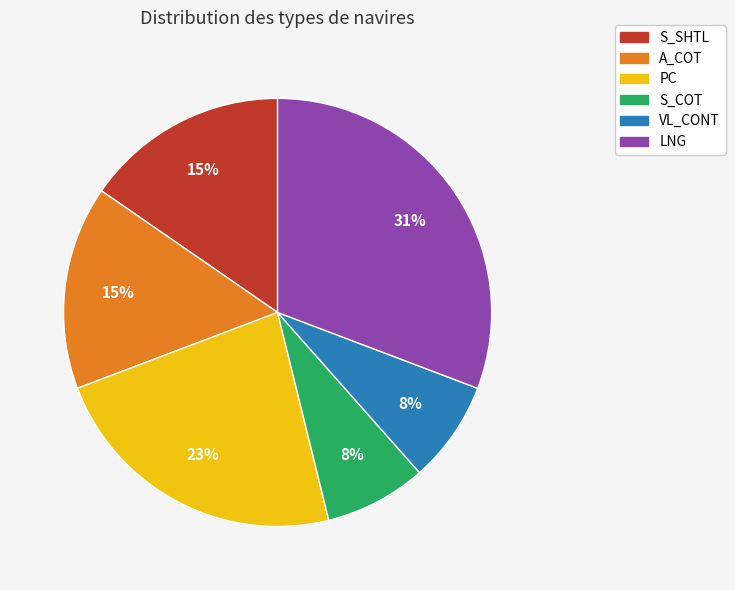

To the nearest percent, what portion does S_COT represent?

8%